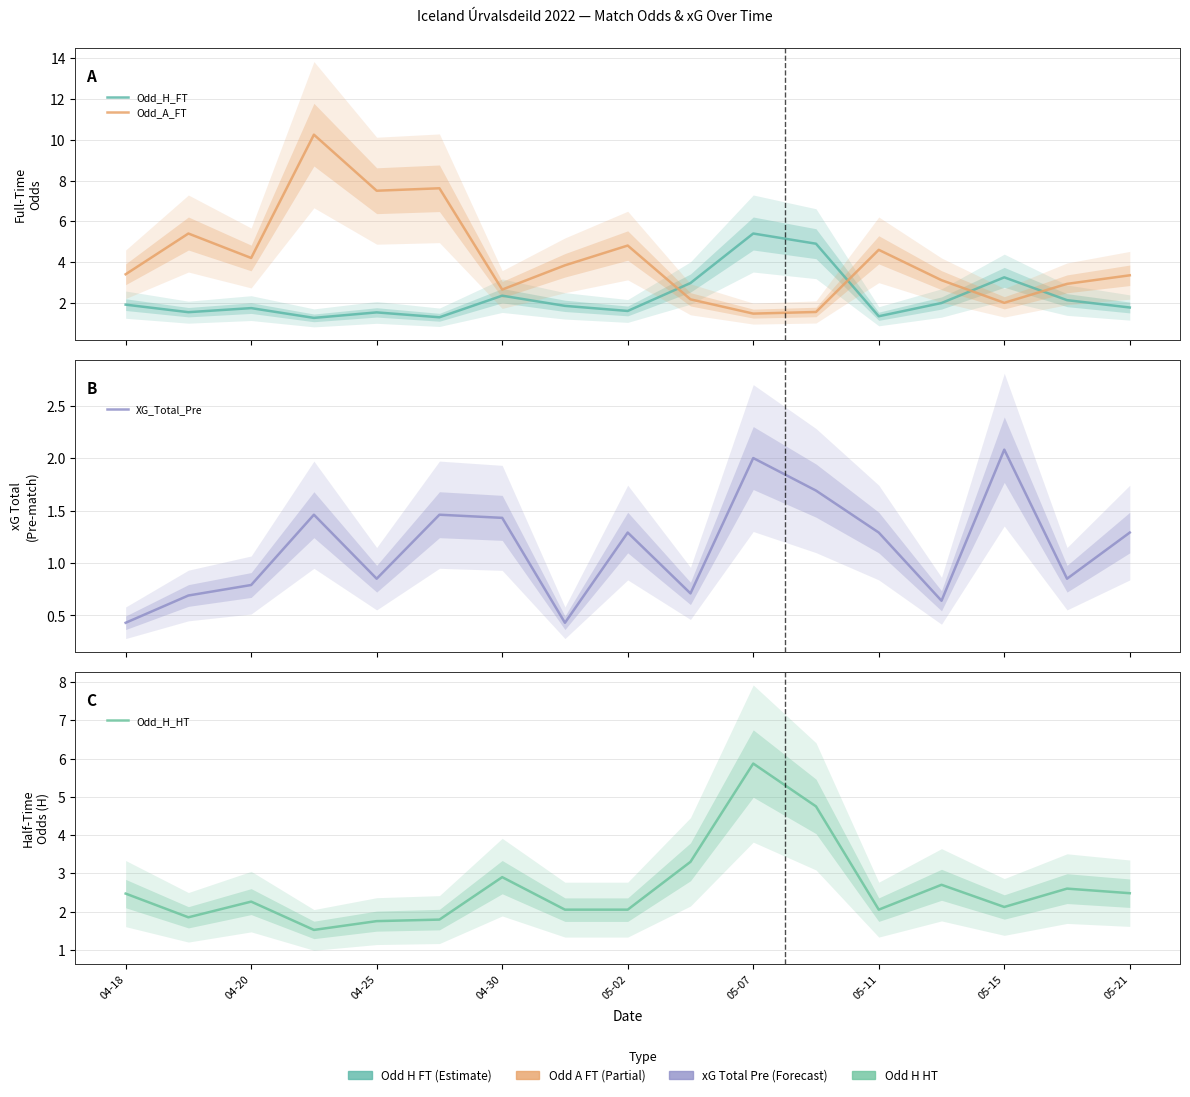

True or false: Odd_H_HT has a value of 2.0 at 05-15.

True